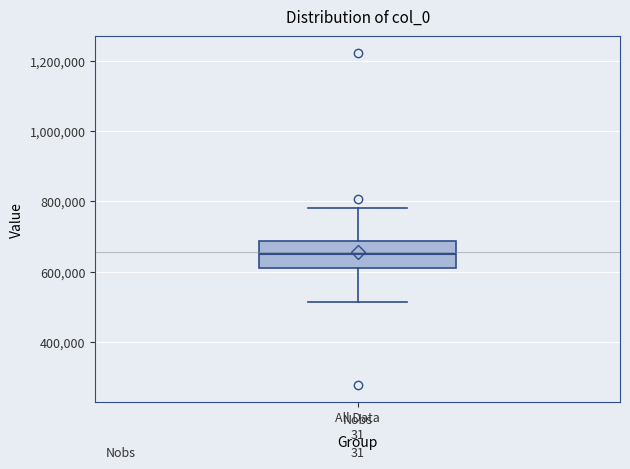

Transcribe this box plot: give where the median line is, the range the box spans, and where the two whiskers end, as read against the y-axis. The values are not printed on the chart, so give them approximately, as read against the axis.

median 640000, box 600000 to 680000, whiskers 520000 to 780000